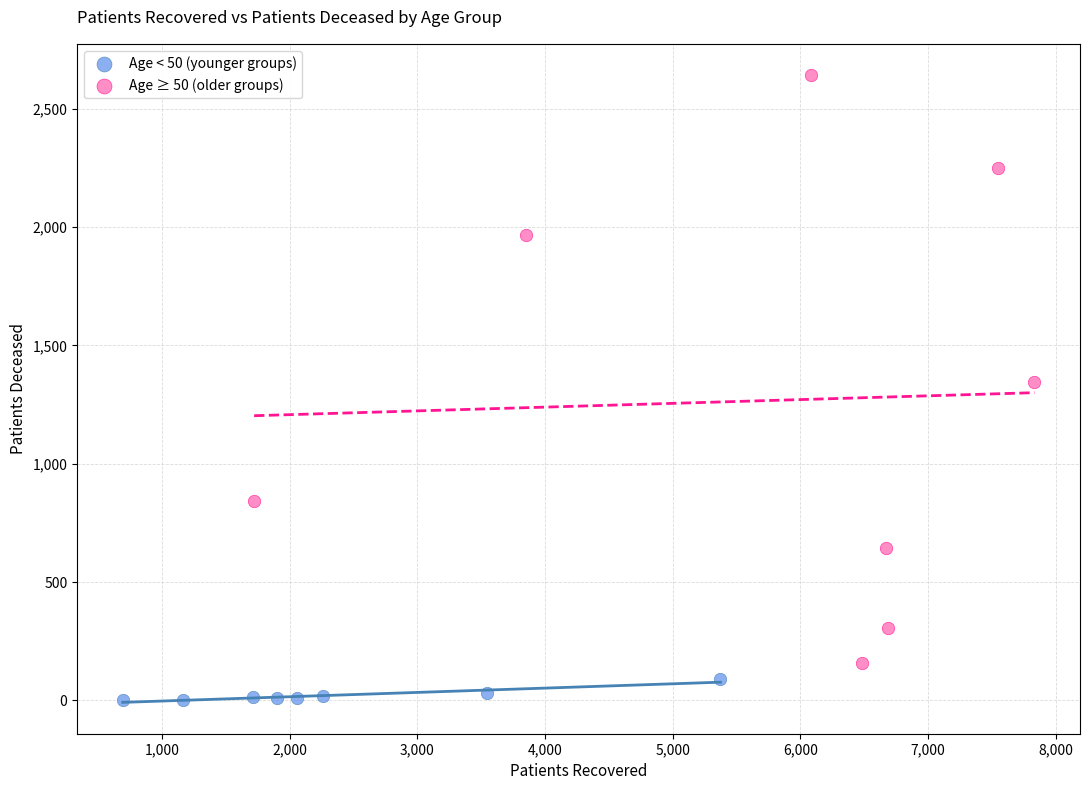

Which series has the widest spread of Y values?

Age ≥ 50 (older groups)